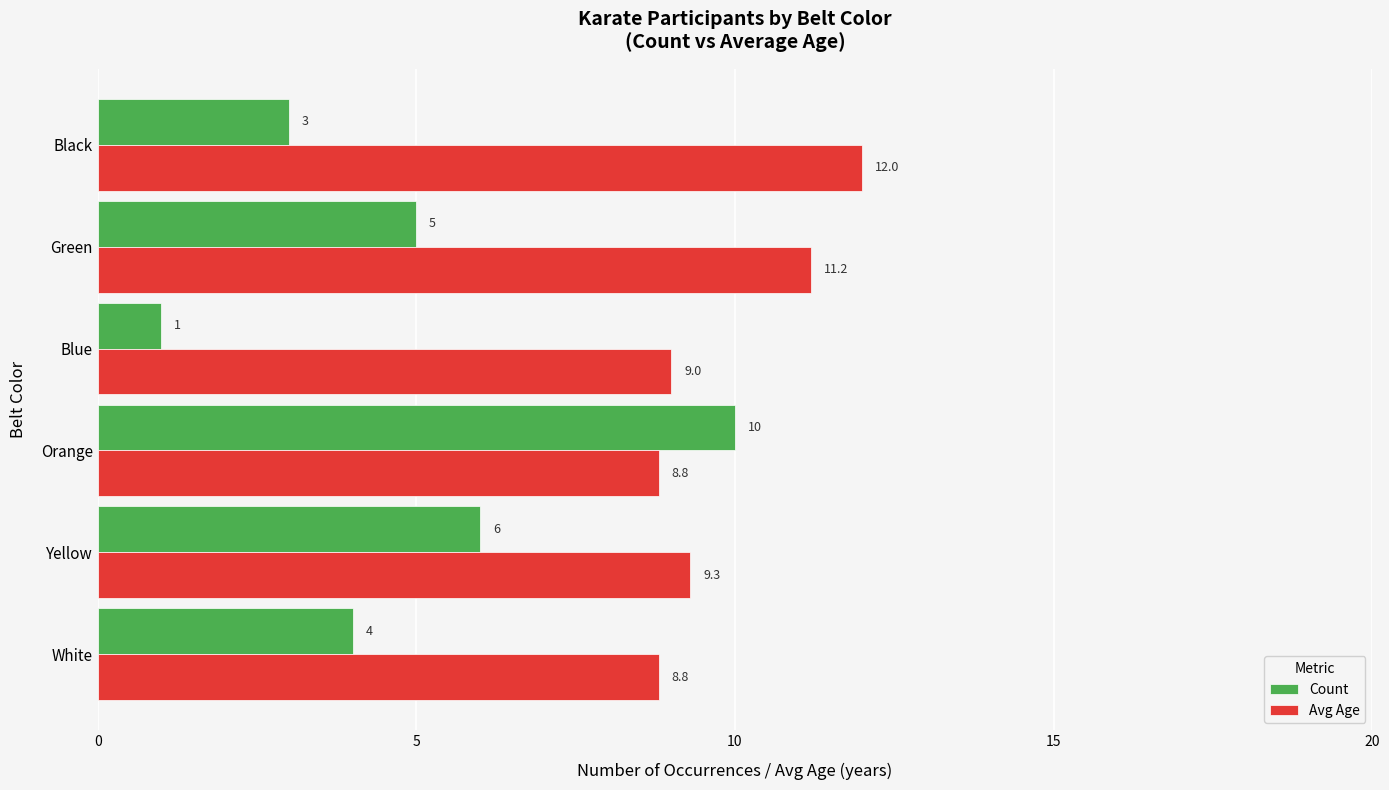

True or false: Count has a value of 1.9 at White.

False